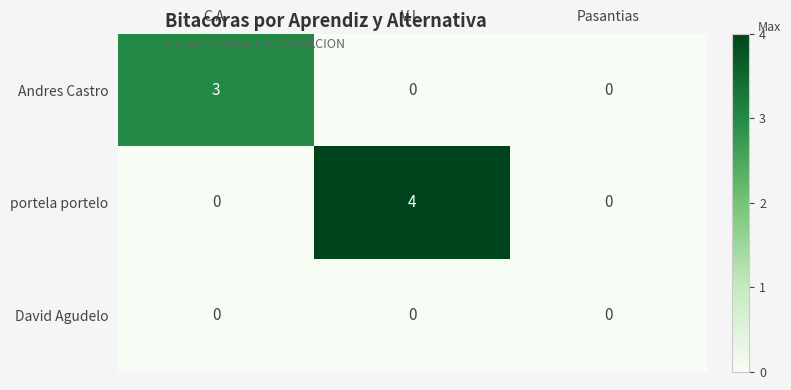

What is the difference between the maximum and minimum values in the portela portelo series?

4